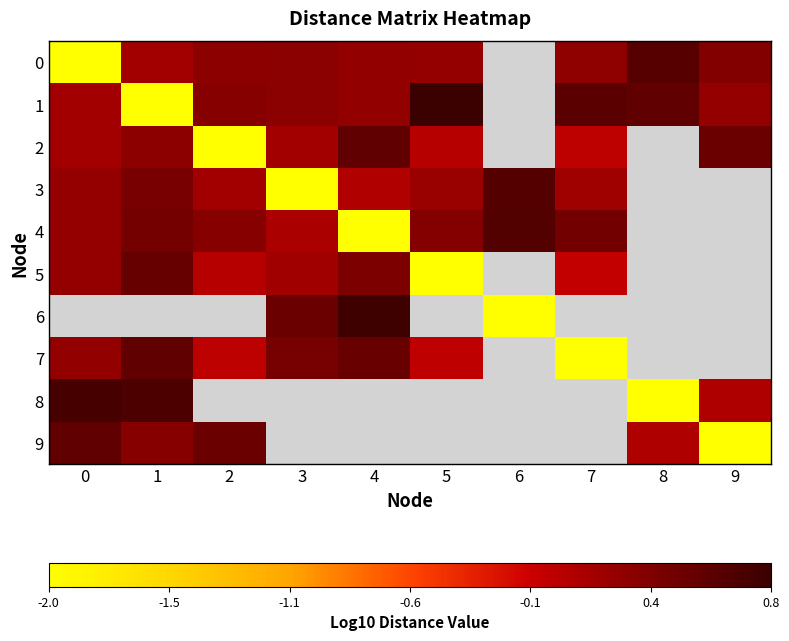

At which label does 2 reach its peak?

4